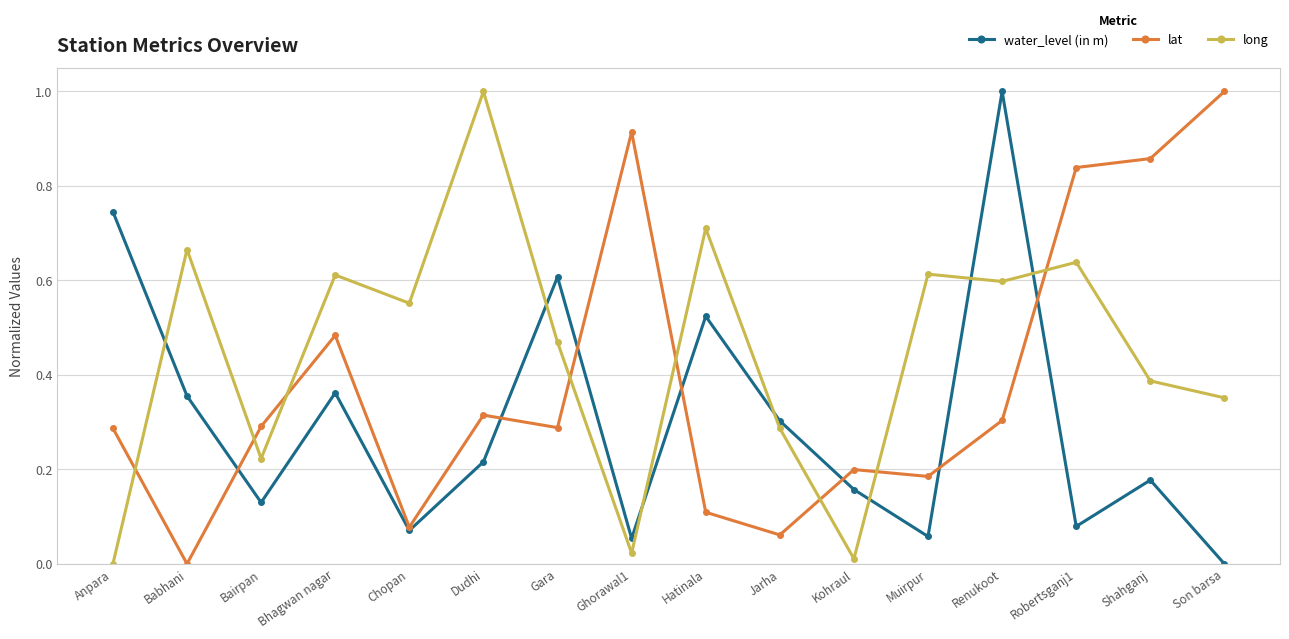

How many interior local valleys does the lat series have?

5